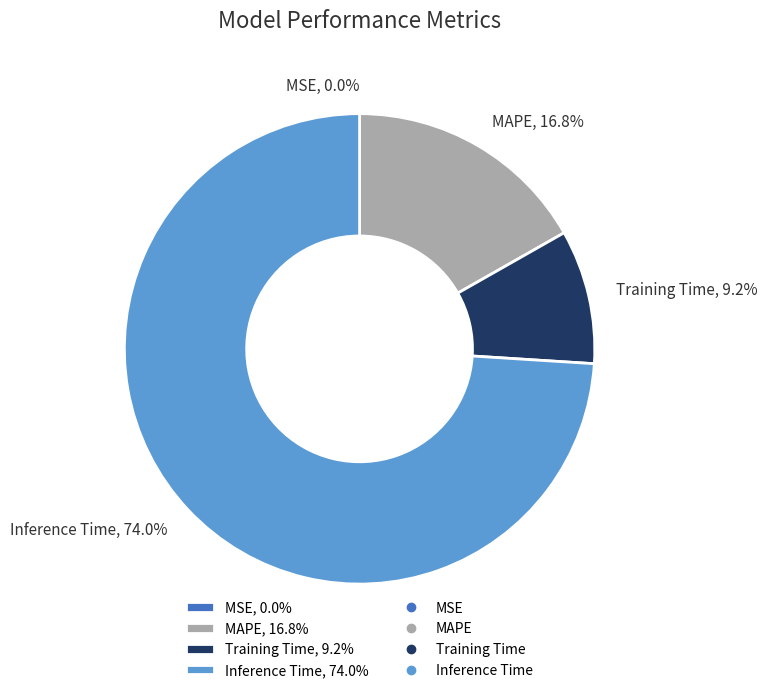

Rank the categories by value from highest to lowest.

Inference Time, MAPE, Training Time, MSE